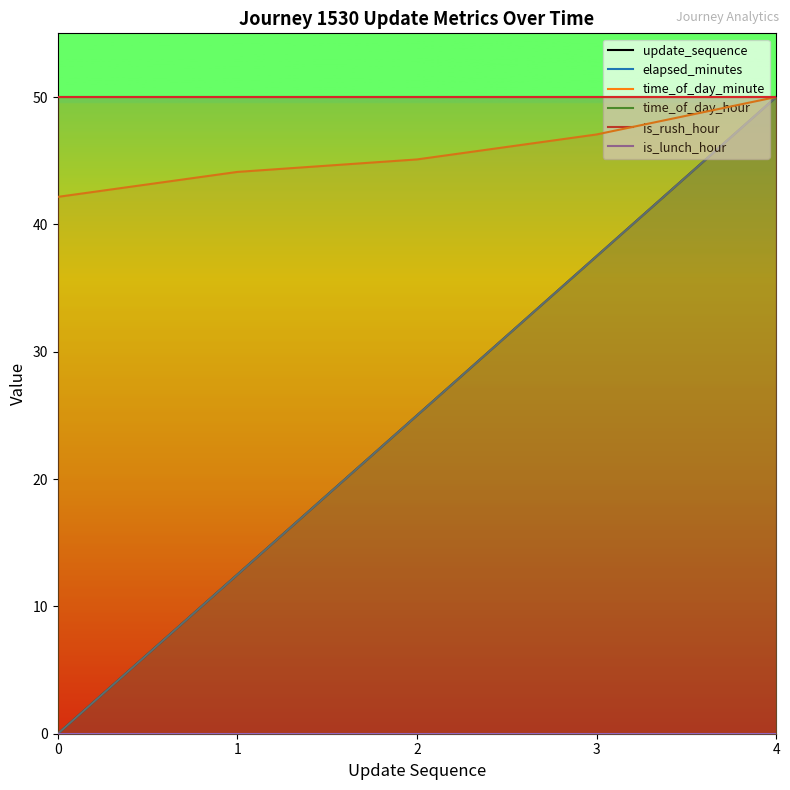

True or false: time_of_day_hour has a value of 50.0 at 4.

True